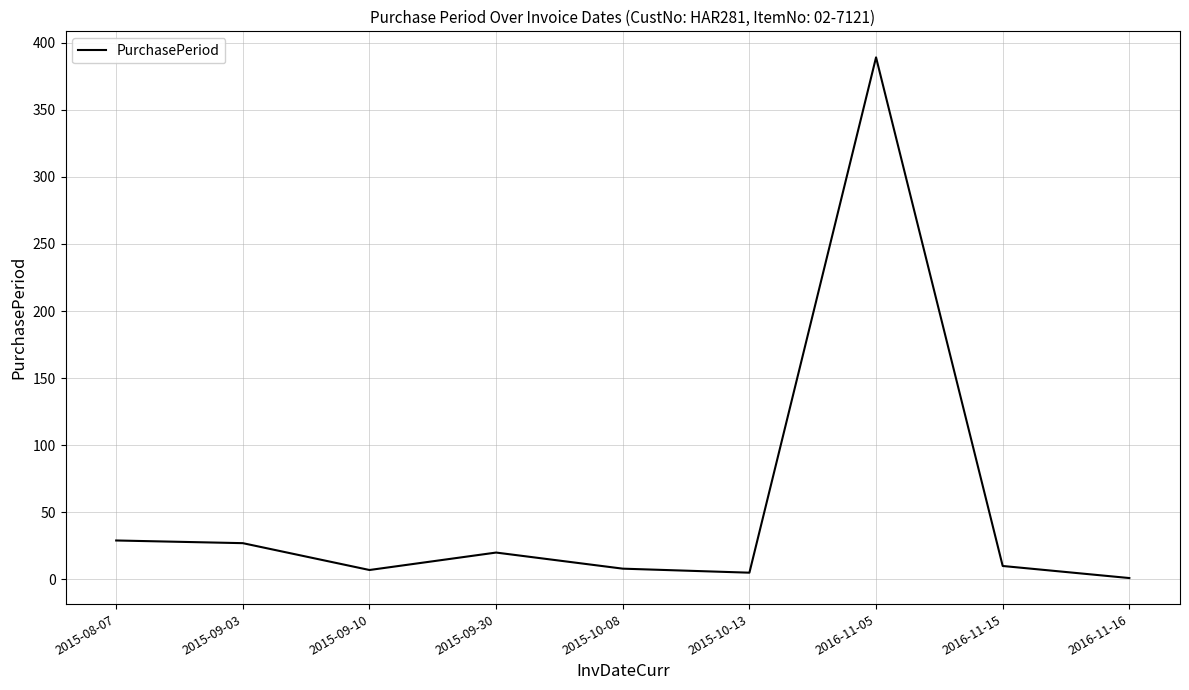

Which has a higher value, 2015-08-07 or 2016-11-05?

2016-11-05